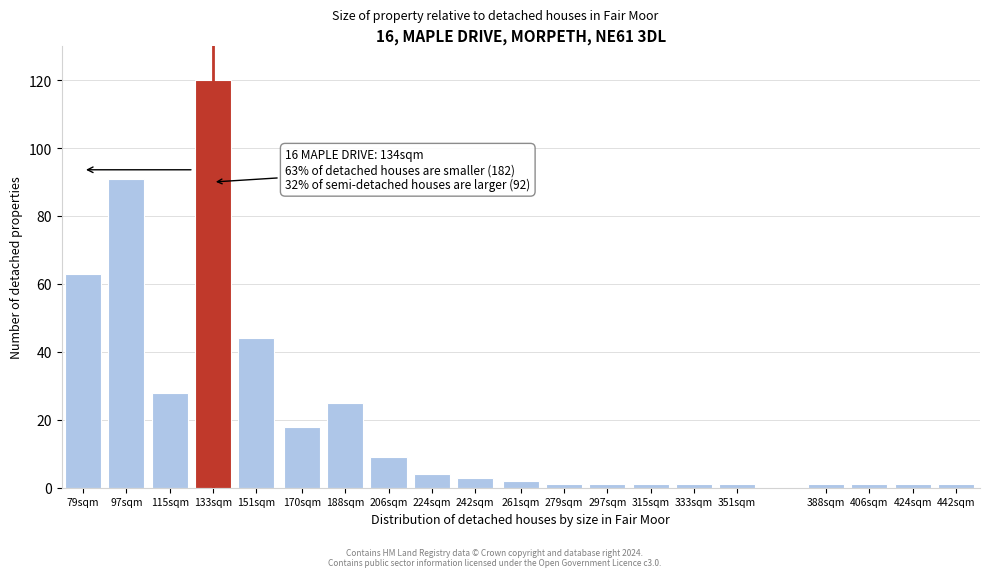

Reading left to right, extract all data points from this chart.

63	91	28	120	44	18	25	9	4	3	2	1	1	1	1	1	1	1	1	1